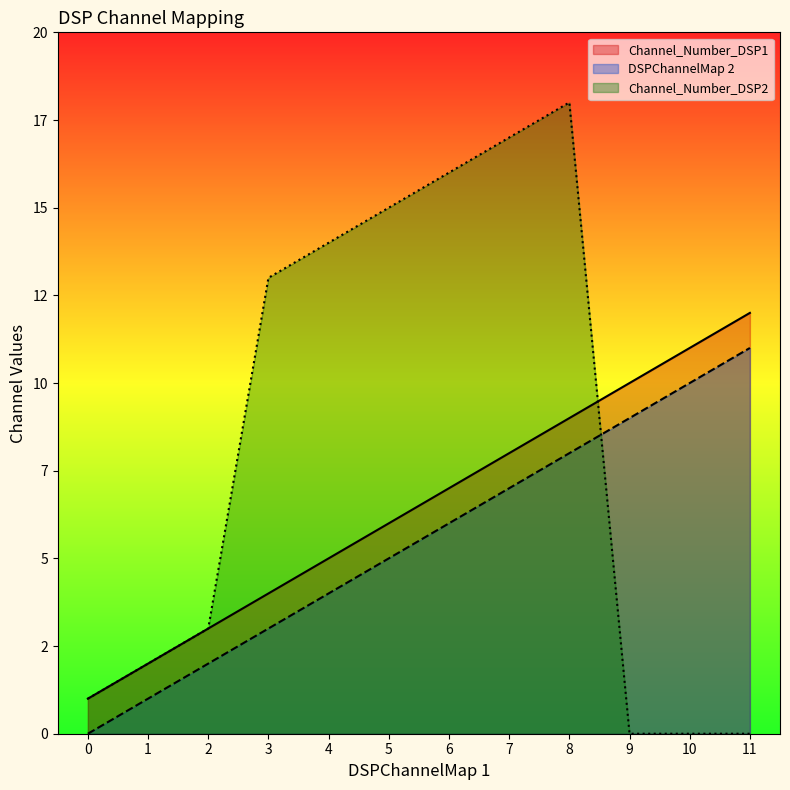

Which series ends up on top after the final intersection of DSPChannelMap 2 and Channel_Number_DSP2?

DSPChannelMap 2